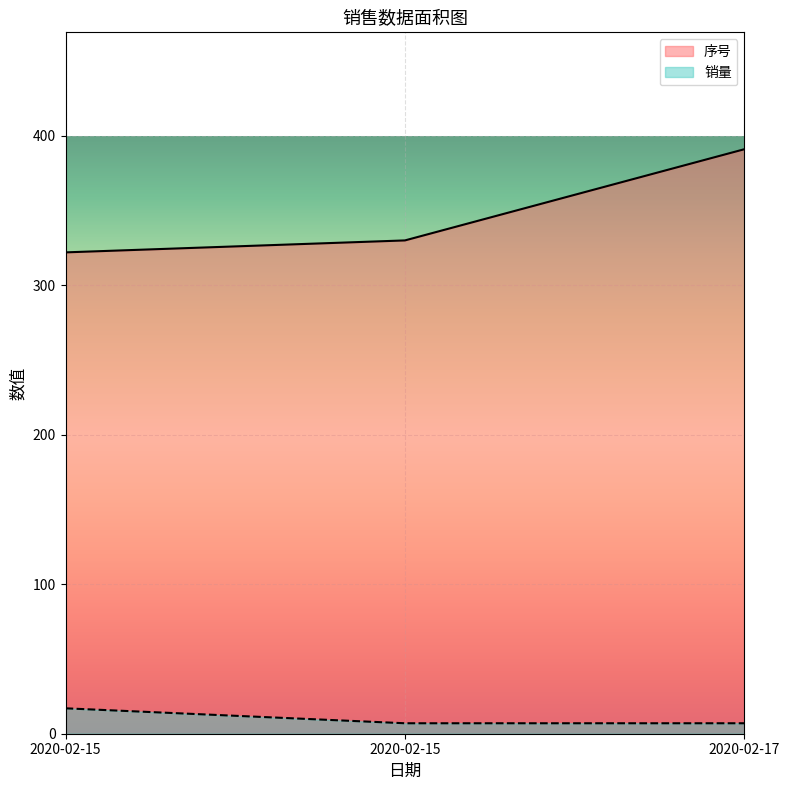

Does the chart display data point markers on the line(s)?

No